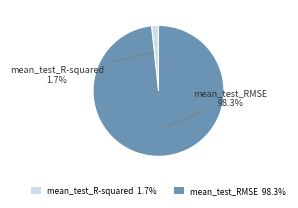

What percentage is the mean_test_RMSE slice, to the nearest percent?

98%